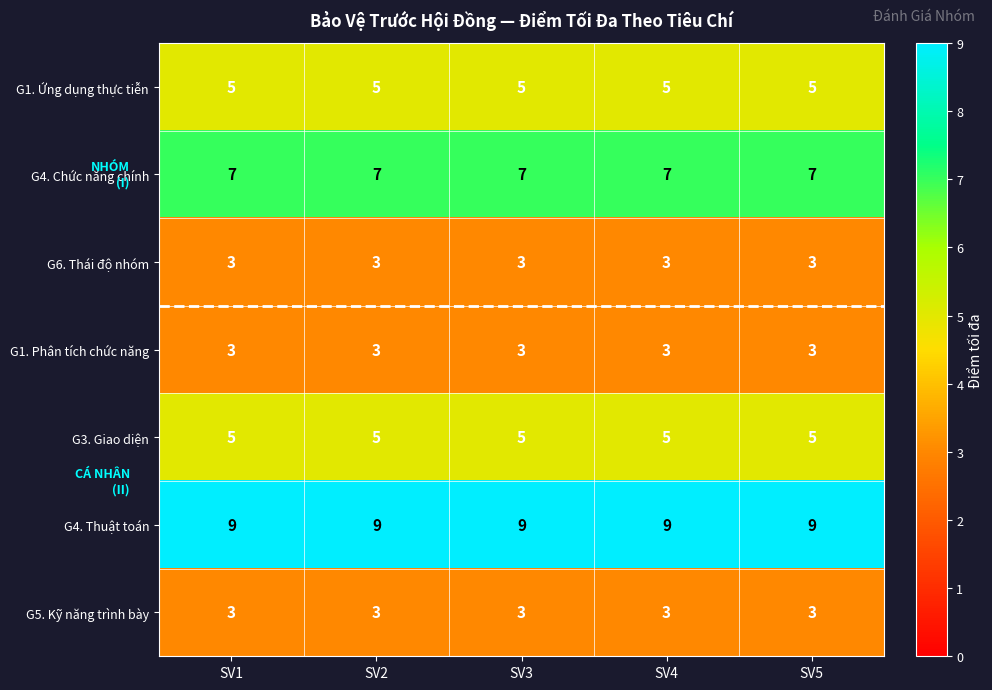

True or false: G4. Thuật toán has a value of 4 at SV5.

False